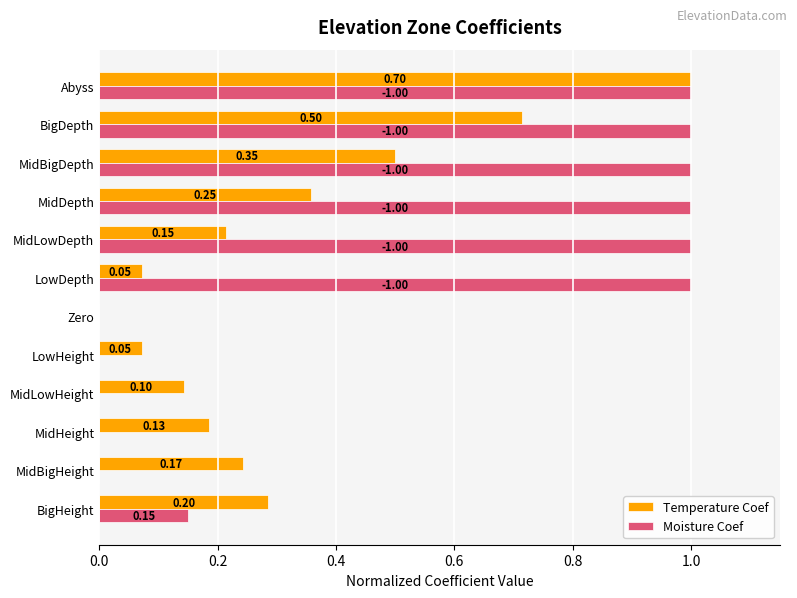

Is the value of Moisture Coef at LowDepth greater than the value of Temperature Coef at MidBigDepth?

Yes